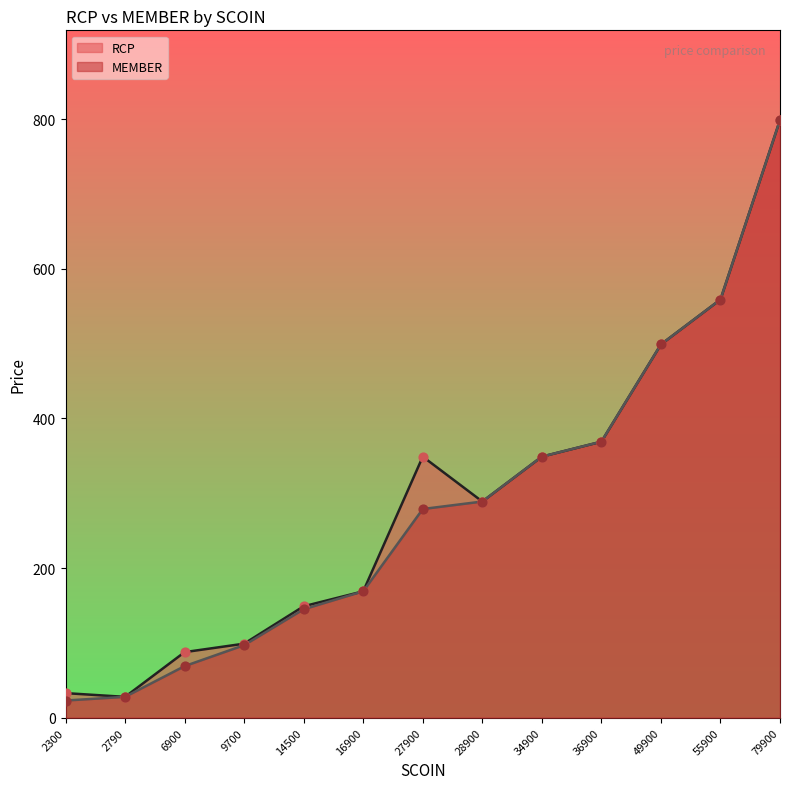

Which series contains the lowest Y value?

MEMBER